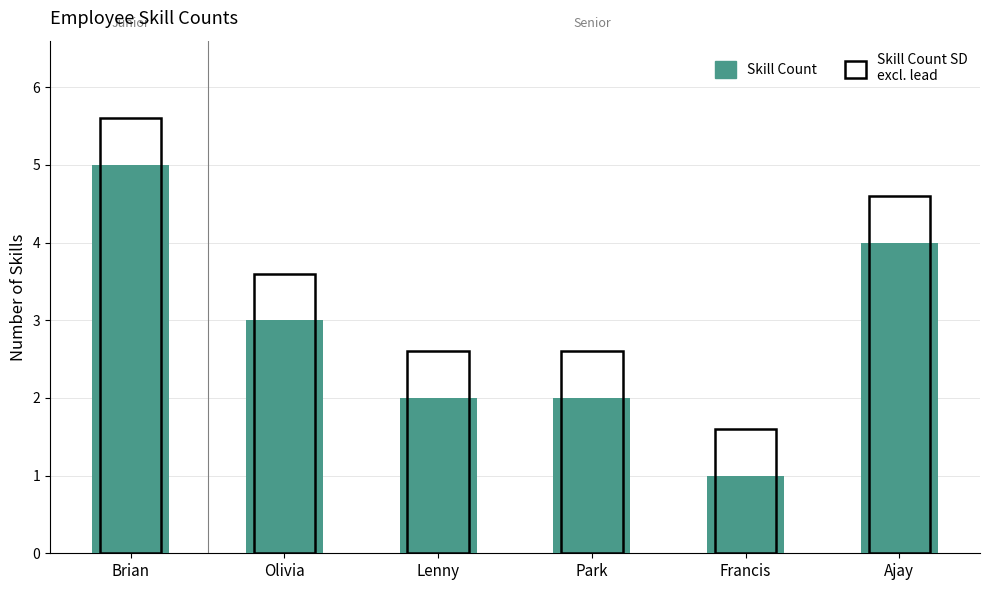

What is the average value?

3